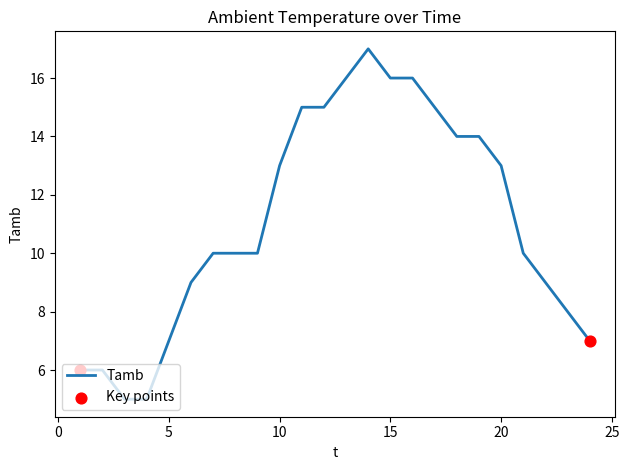

What is the maximum value shown in the chart?

17